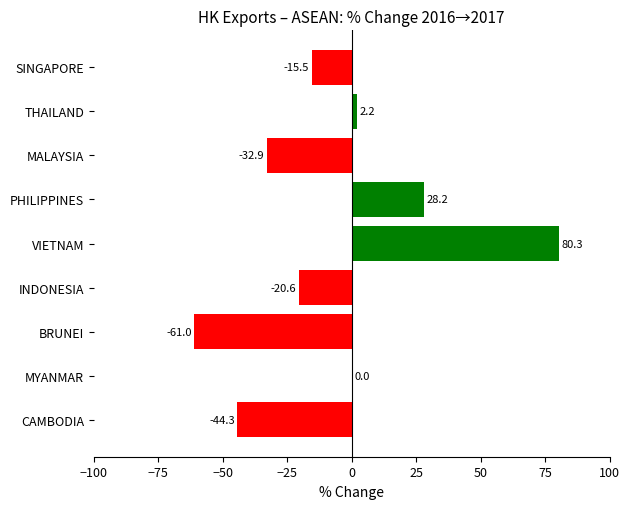

What is the change in value from SINGAPORE to VIETNAM?

+95.8